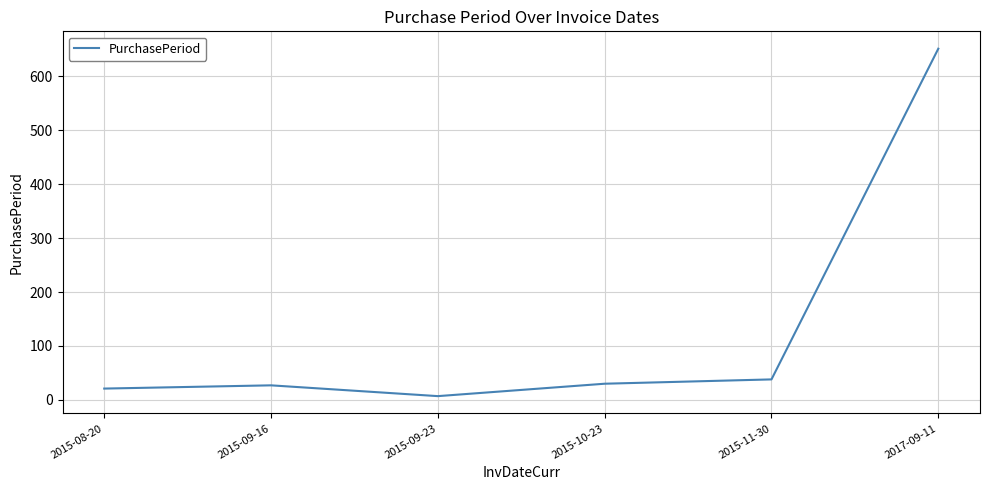

Which category has the lowest value across all series?

2015-09-23